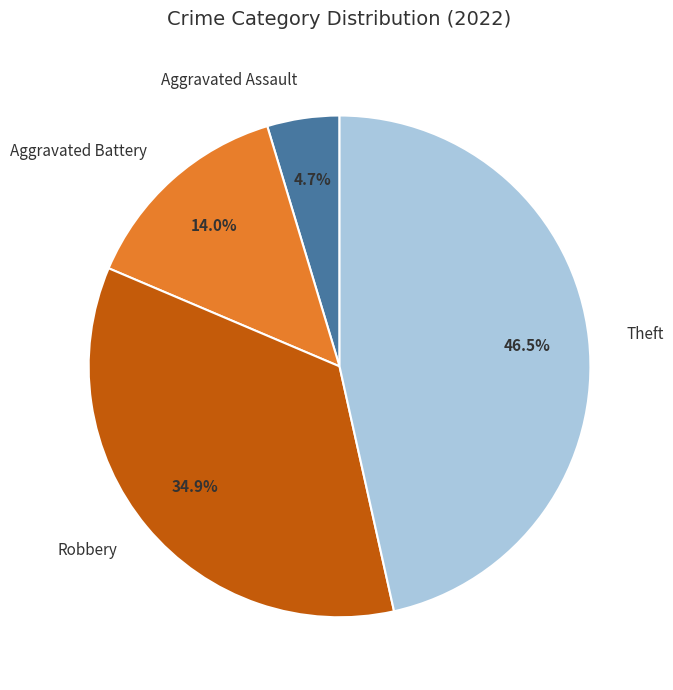

How many slices are in this pie chart?

4